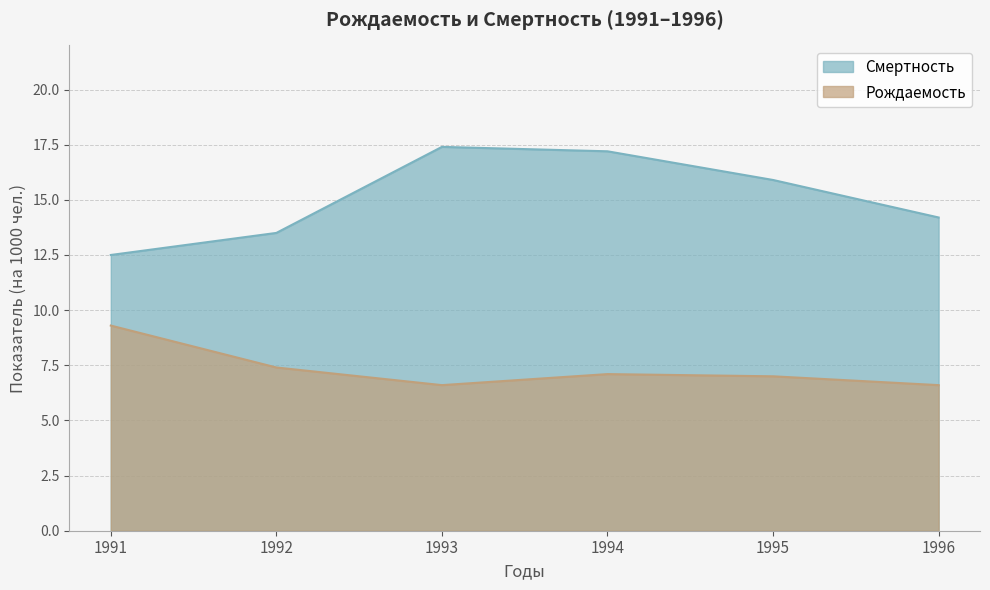

Rank the series at 1993 from highest to lowest value.

Смертность, Рождаемость